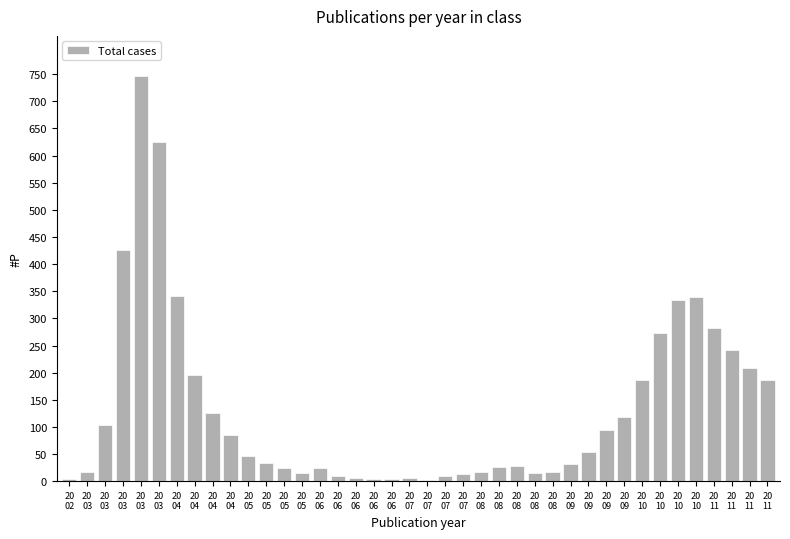

How many bars are there in total?

40